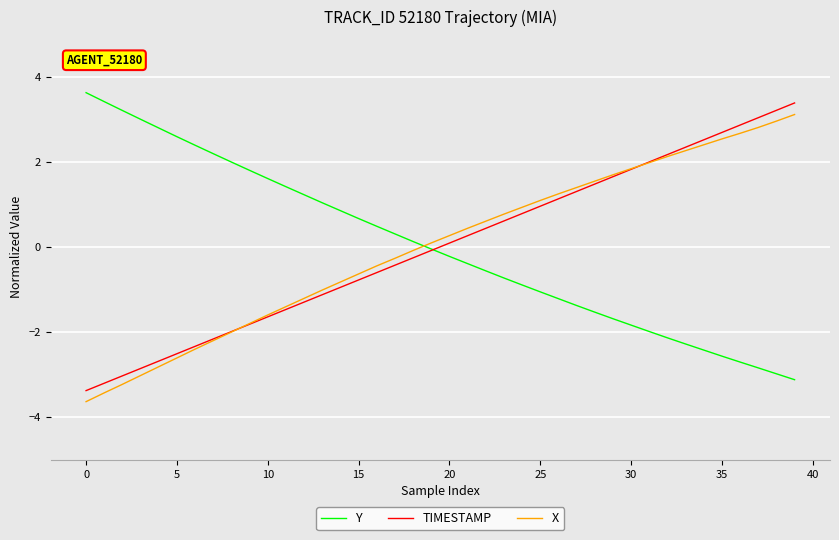

Rank the series by their maximum value, from lowest to highest.

X, TIMESTAMP, Y